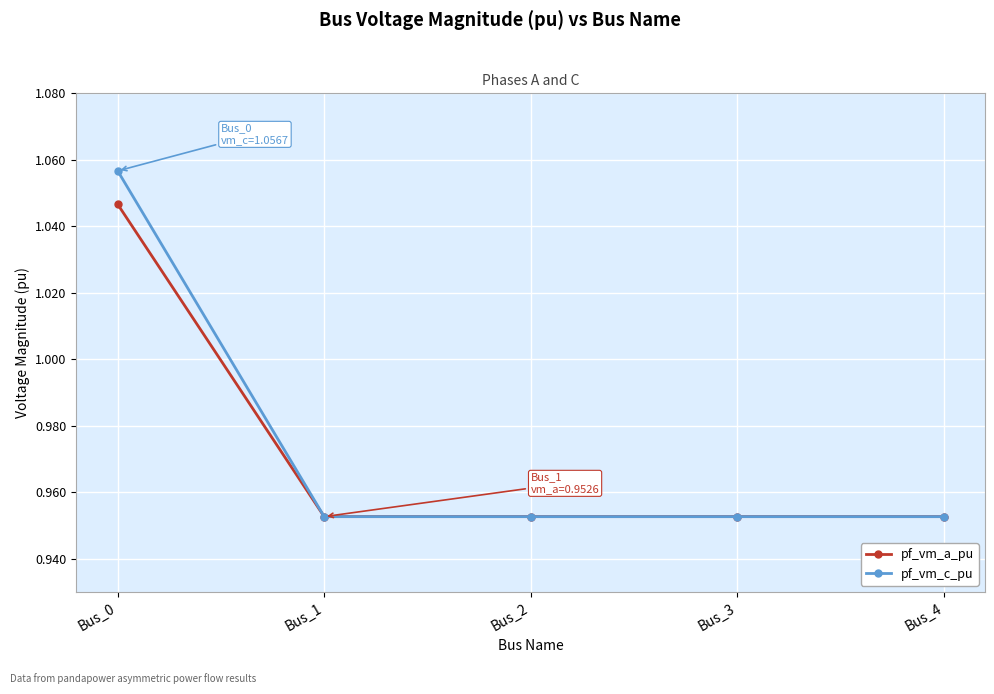

What are all the series names shown in the legend?

pf_vm_a_pu, pf_vm_c_pu